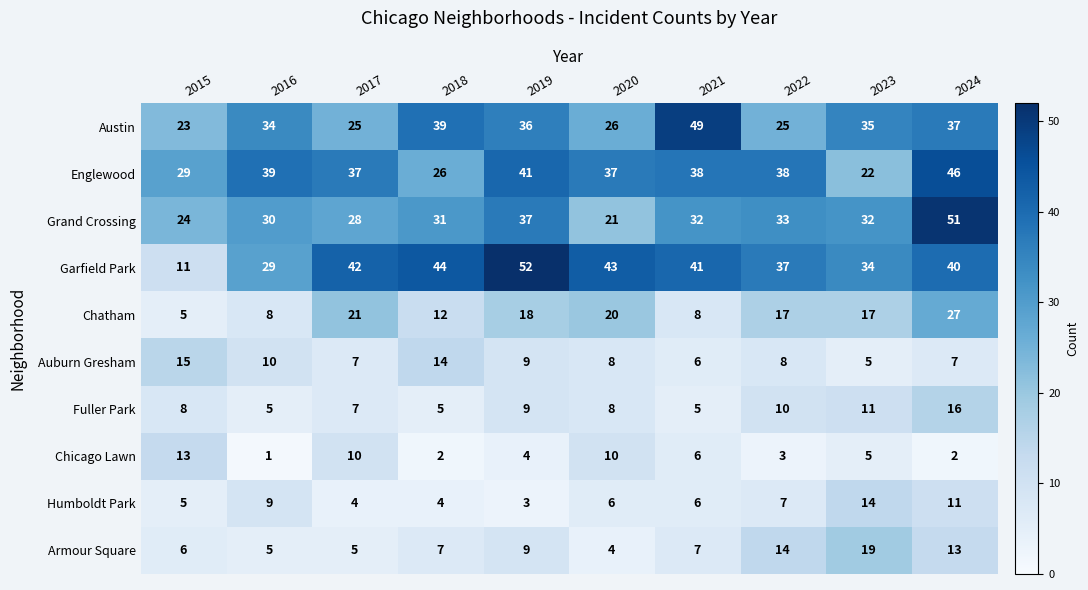

What is the difference between the Humboldt Park values at 2018 and 2022?

3